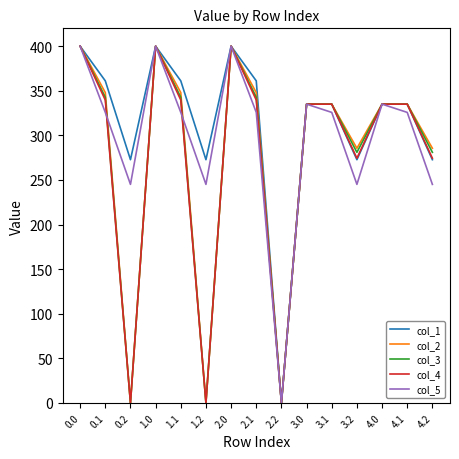

At how many categories does at least one series exceed 297?

10